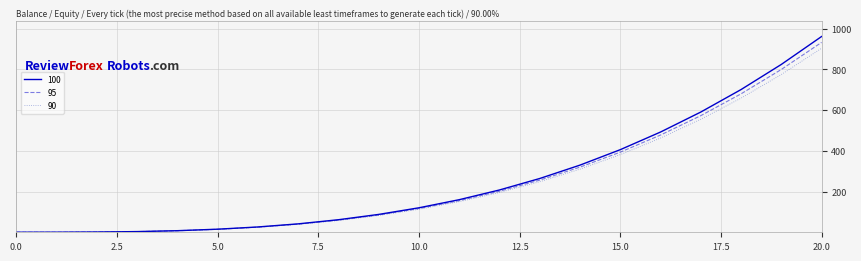

What is the maximum value shown in the chart?

961.0